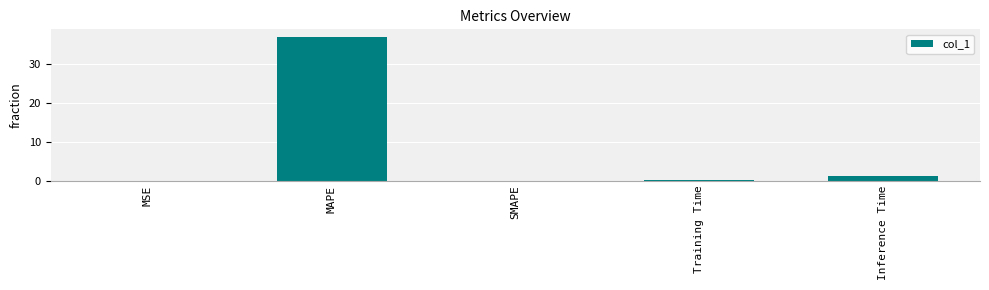

What is the sum of all values?

38.4